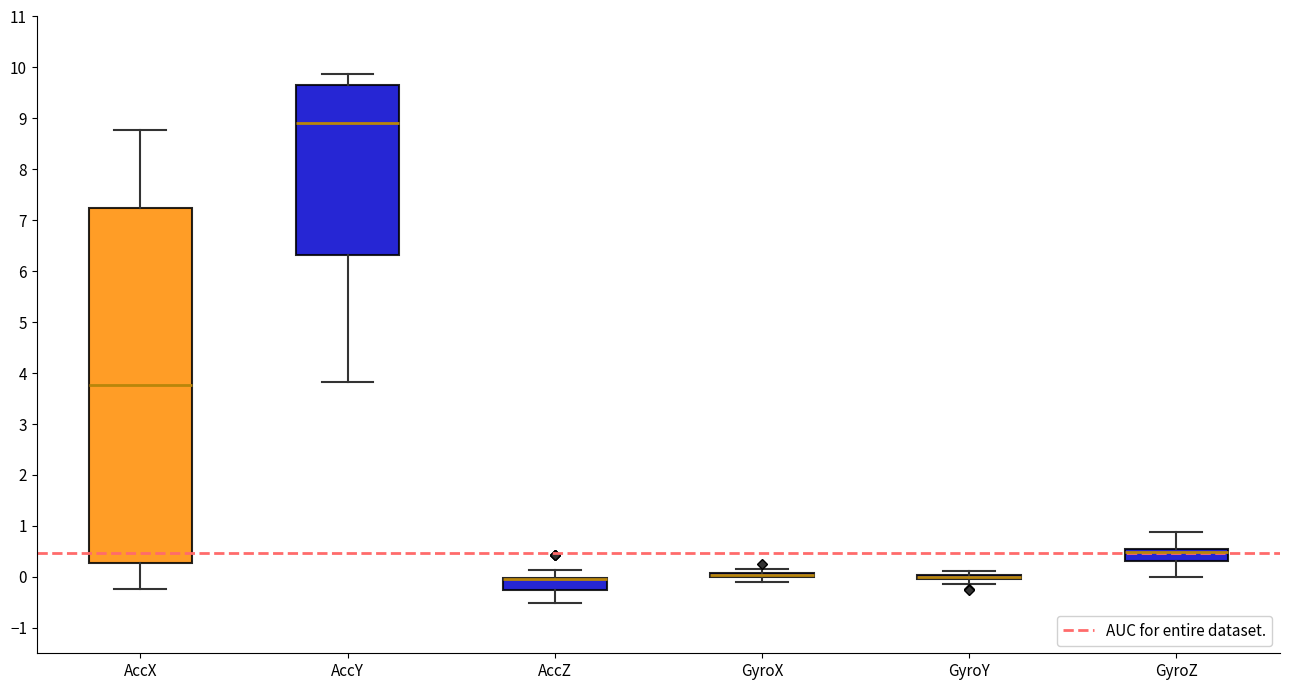

Comparing the boxes themselves (not the whiskers), which one is the tallest?

AccX